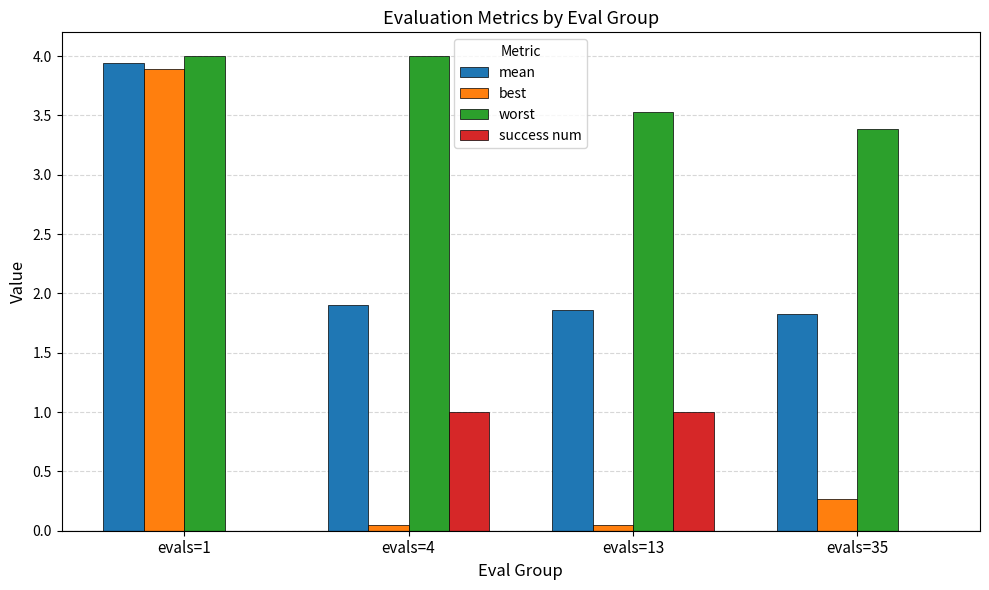

The value of best at evals=1 is 3.9. True or false?

True